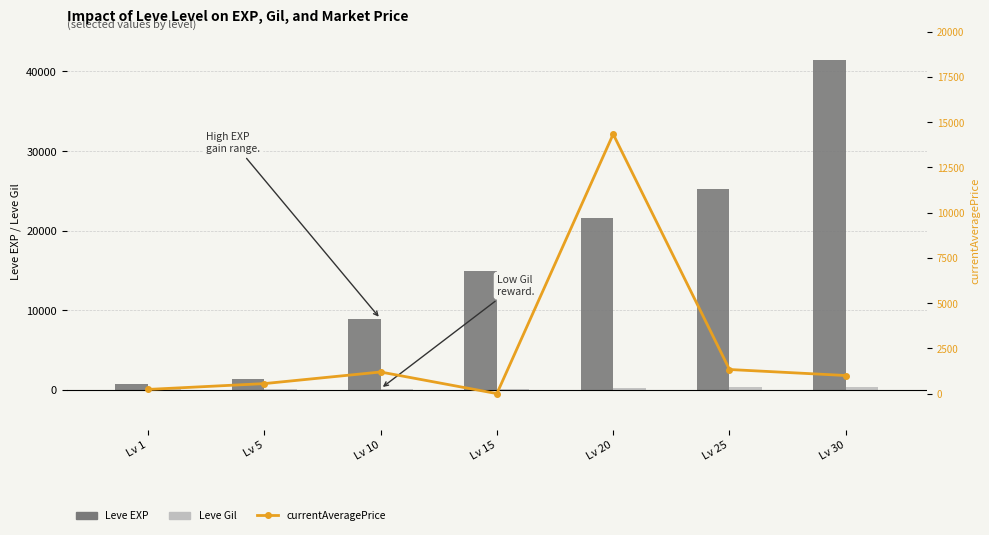

List the series in order of their overall mean, highest first.

Leve EXP, currentAveragePrice, Leve Gil